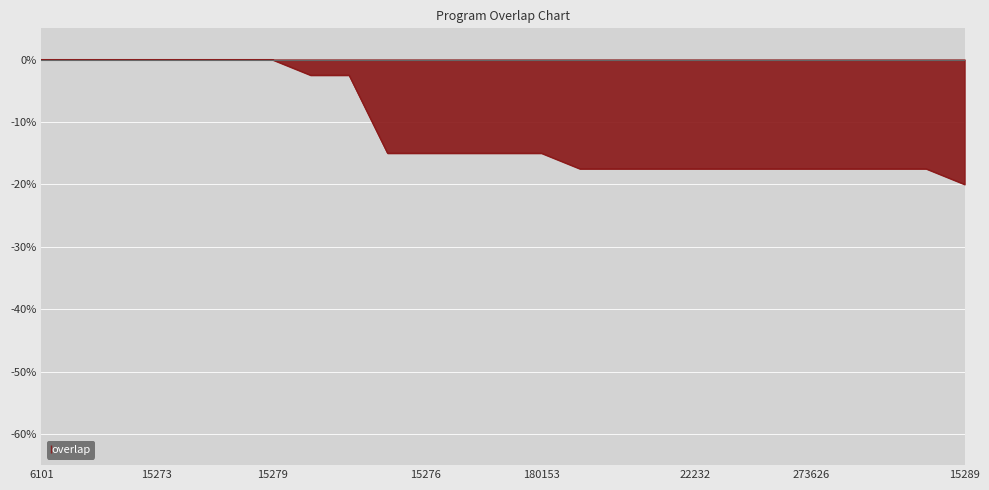

What is the difference between the maximum and minimum values?

20.0